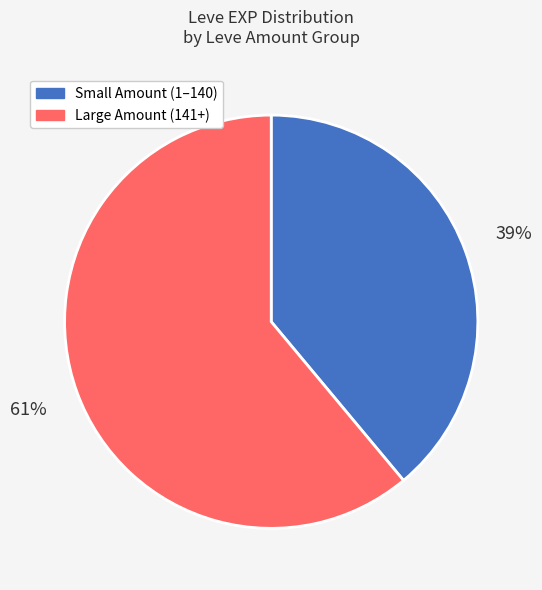

How many slices are in this pie chart?

2